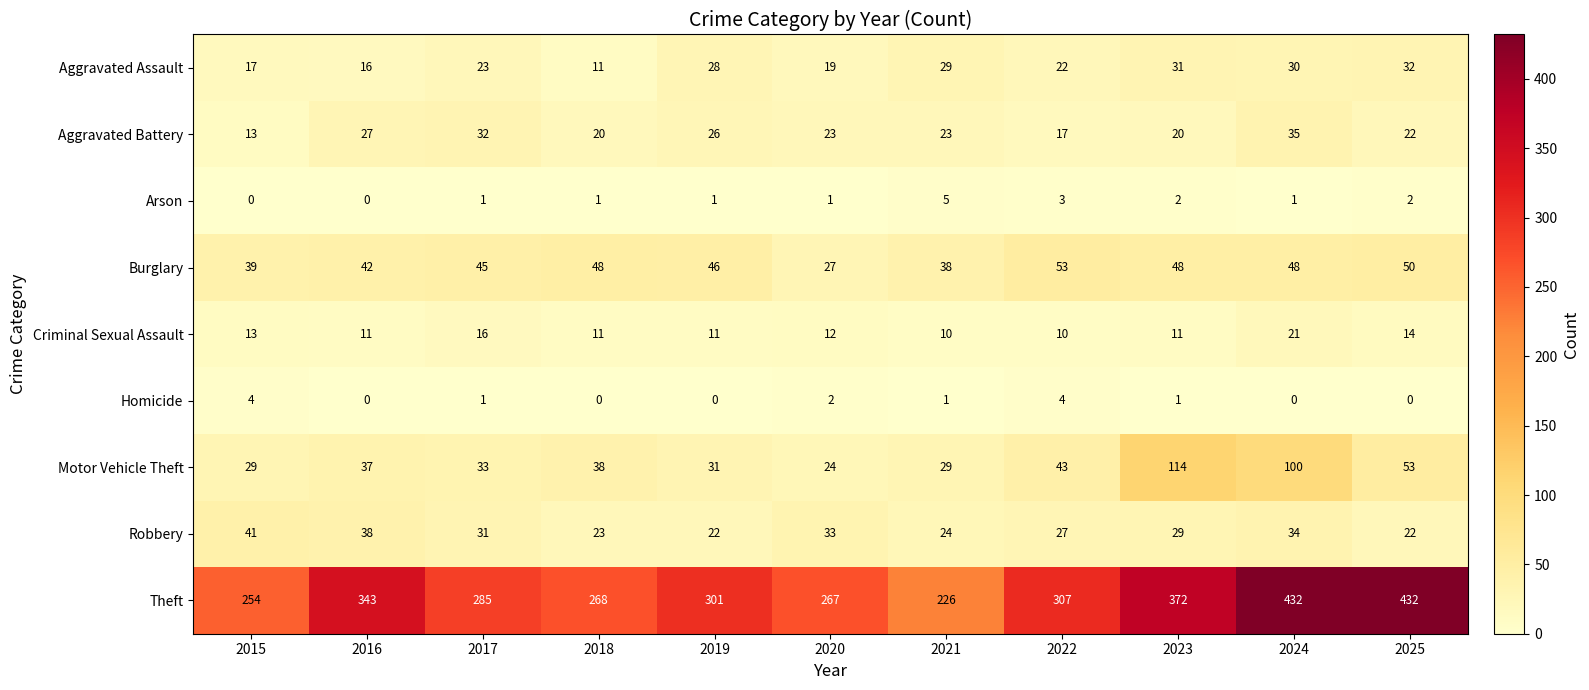

At 2022, list the series in order from smallest to largest.

Arson, Homicide, Criminal Sexual Assault, Aggravated Battery, Aggravated Assault, Robbery, Motor Vehicle Theft, Burglary, Theft